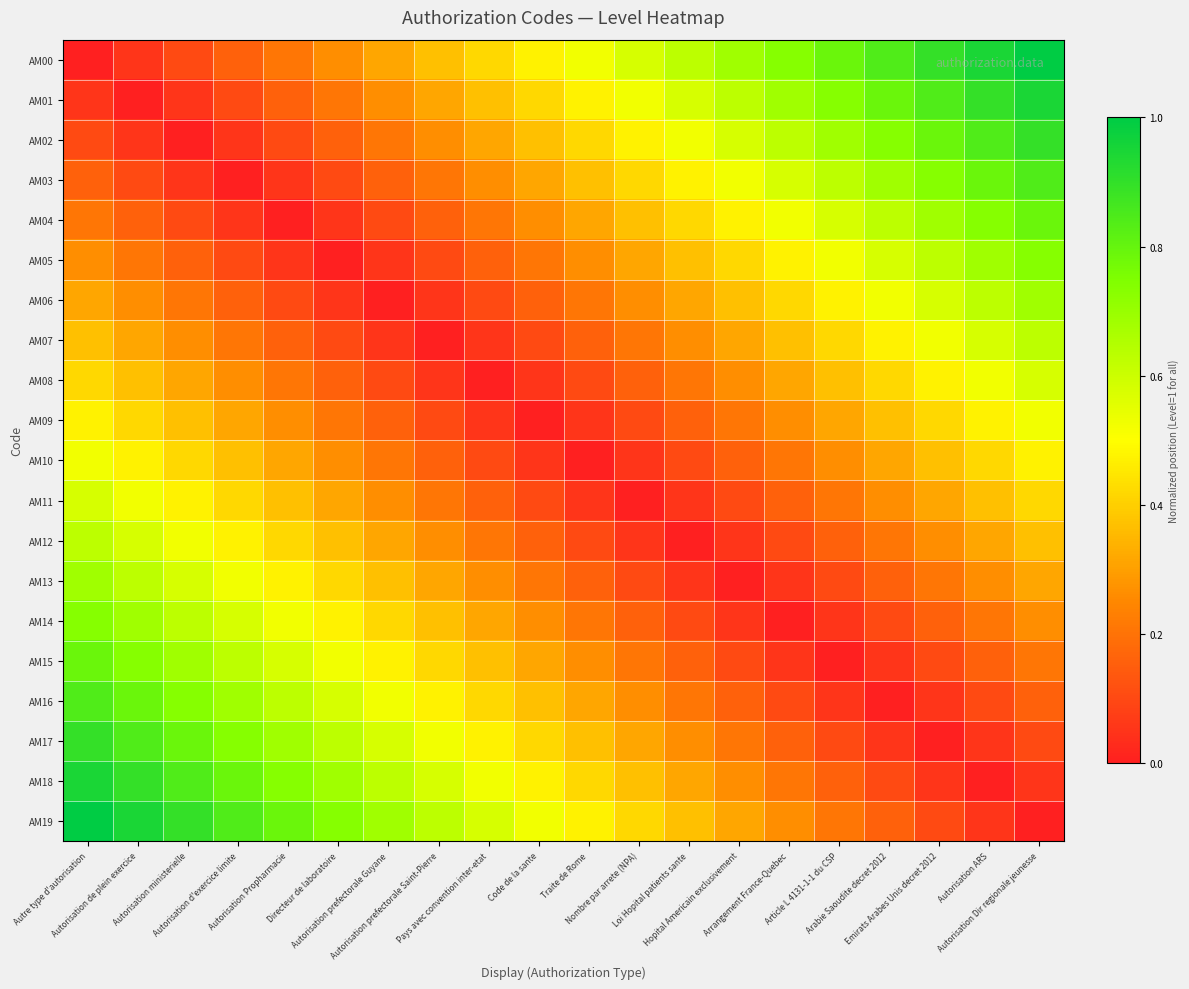

Reading right to left, transcribe all the data shown in this chart.

AM00: Autorisation Dir regionale jeunesse=1.0	Autorisation ARS=0.9	Emirats Arabes Unis decret 2012=0.9	Arabie Saoudite decret 2012=0.8	Article L 4131-1-1 du CSP=0.8	Arrangement France-Quebec=0.7	Hopital Americain exclusivement=0.7	Loi Hopital patients sante=0.6	Nombre par arrete (NPA)=0.6	Traite de Rome=0.5	Code de la sante=0.5	Pays avec convention inter-etat=0.4	Autorisation prefectorale Saint-Pierre=0.4	Autorisation prefectorale Guyane=0.3	Directeur de laboratoire=0.3	Autorisation Propharmacie=0.2	Autorisation d'exercice limite=0.2	Autorisation ministerielle=0.1	Autorisation de plein exercice=0.1	Autre type d'autorisation=0.0
AM01: Autorisation Dir regionale jeunesse=0.9	Autorisation ARS=0.9	Emirats Arabes Unis decret 2012=0.8	Arabie Saoudite decret 2012=0.8	Article L 4131-1-1 du CSP=0.7	Arrangement France-Quebec=0.7	Hopital Americain exclusivement=0.6	Loi Hopital patients sante=0.6	Nombre par arrete (NPA)=0.5	Traite de Rome=0.5	Code de la sante=0.4	Pays avec convention inter-etat=0.4	Autorisation prefectorale Saint-Pierre=0.3	Autorisation prefectorale Guyane=0.3	Directeur de laboratoire=0.2	Autorisation Propharmacie=0.2	Autorisation d'exercice limite=0.1	Autorisation ministerielle=0.1	Autorisation de plein exercice=0.0	Autre type d'autorisation=0.1
AM02: Autorisation Dir regionale jeunesse=0.9	Autorisation ARS=0.8	Emirats Arabes Unis decret 2012=0.8	Arabie Saoudite decret 2012=0.7	Article L 4131-1-1 du CSP=0.7	Arrangement France-Quebec=0.6	Hopital Americain exclusivement=0.6	Loi Hopital patients sante=0.5	Nombre par arrete (NPA)=0.5	Traite de Rome=0.4	Code de la sante=0.4	Pays avec convention inter-etat=0.3	Autorisation prefectorale Saint-Pierre=0.3	Autorisation prefectorale Guyane=0.2	Directeur de laboratoire=0.2	Autorisation Propharmacie=0.1	Autorisation d'exercice limite=0.1	Autorisation ministerielle=0.0	Autorisation de plein exercice=0.1	Autre type d'autorisation=0.1
AM03: Autorisation Dir regionale jeunesse=0.8	Autorisation ARS=0.8	Emirats Arabes Unis decret 2012=0.7	Arabie Saoudite decret 2012=0.7	Article L 4131-1-1 du CSP=0.6	Arrangement France-Quebec=0.6	Hopital Americain exclusivement=0.5	Loi Hopital patients sante=0.5	Nombre par arrete (NPA)=0.4	Traite de Rome=0.4	Code de la sante=0.3	Pays avec convention inter-etat=0.3	Autorisation prefectorale Saint-Pierre=0.2	Autorisation prefectorale Guyane=0.2	Directeur de laboratoire=0.1	Autorisation Propharmacie=0.1	Autorisation d'exercice limite=0.0	Autorisation ministerielle=0.1	Autorisation de plein exercice=0.1	Autre type d'autorisation=0.2
AM04: Autorisation Dir regionale jeunesse=0.8	Autorisation ARS=0.7	Emirats Arabes Unis decret 2012=0.7	Arabie Saoudite decret 2012=0.6	Article L 4131-1-1 du CSP=0.6	Arrangement France-Quebec=0.5	Hopital Americain exclusivement=0.5	Loi Hopital patients sante=0.4	Nombre par arrete (NPA)=0.4	Traite de Rome=0.3	Code de la sante=0.3	Pays avec convention inter-etat=0.2	Autorisation prefectorale Saint-Pierre=0.2	Autorisation prefectorale Guyane=0.1	Directeur de laboratoire=0.1	Autorisation Propharmacie=0.0	Autorisation d'exercice limite=0.1	Autorisation ministerielle=0.1	Autorisation de plein exercice=0.2	Autre type d'autorisation=0.2
AM05: Autorisation Dir regionale jeunesse=0.7	Autorisation ARS=0.7	Emirats Arabes Unis decret 2012=0.6	Arabie Saoudite decret 2012=0.6	Article L 4131-1-1 du CSP=0.5	Arrangement France-Quebec=0.5	Hopital Americain exclusivement=0.4	Loi Hopital patients sante=0.4	Nombre par arrete (NPA)=0.3	Traite de Rome=0.3	Code de la sante=0.2	Pays avec convention inter-etat=0.2	Autorisation prefectorale Saint-Pierre=0.1	Autorisation prefectorale Guyane=0.1	Directeur de laboratoire=0.0	Autorisation Propharmacie=0.1	Autorisation d'exercice limite=0.1	Autorisation ministerielle=0.2	Autorisation de plein exercice=0.2	Autre type d'autorisation=0.3
AM06: Autorisation Dir regionale jeunesse=0.7	Autorisation ARS=0.6	Emirats Arabes Unis decret 2012=0.6	Arabie Saoudite decret 2012=0.5	Article L 4131-1-1 du CSP=0.5	Arrangement France-Quebec=0.4	Hopital Americain exclusivement=0.4	Loi Hopital patients sante=0.3	Nombre par arrete (NPA)=0.3	Traite de Rome=0.2	Code de la sante=0.2	Pays avec convention inter-etat=0.1	Autorisation prefectorale Saint-Pierre=0.1	Autorisation prefectorale Guyane=0.0	Directeur de laboratoire=0.1	Autorisation Propharmacie=0.1	Autorisation d'exercice limite=0.2	Autorisation ministerielle=0.2	Autorisation de plein exercice=0.3	Autre type d'autorisation=0.3
AM07: Autorisation Dir regionale jeunesse=0.6	Autorisation ARS=0.6	Emirats Arabes Unis decret 2012=0.5	Arabie Saoudite decret 2012=0.5	Article L 4131-1-1 du CSP=0.4	Arrangement France-Quebec=0.4	Hopital Americain exclusivement=0.3	Loi Hopital patients sante=0.3	Nombre par arrete (NPA)=0.2	Traite de Rome=0.2	Code de la sante=0.1	Pays avec convention inter-etat=0.1	Autorisation prefectorale Saint-Pierre=0.0	Autorisation prefectorale Guyane=0.1	Directeur de laboratoire=0.1	Autorisation Propharmacie=0.2	Autorisation d'exercice limite=0.2	Autorisation ministerielle=0.3	Autorisation de plein exercice=0.3	Autre type d'autorisation=0.4
AM08: Autorisation Dir regionale jeunesse=0.6	Autorisation ARS=0.5	Emirats Arabes Unis decret 2012=0.5	Arabie Saoudite decret 2012=0.4	Article L 4131-1-1 du CSP=0.4	Arrangement France-Quebec=0.3	Hopital Americain exclusivement=0.3	Loi Hopital patients sante=0.2	Nombre par arrete (NPA)=0.2	Traite de Rome=0.1	Code de la sante=0.1	Pays avec convention inter-etat=0.0	Autorisation prefectorale Saint-Pierre=0.1	Autorisation prefectorale Guyane=0.1	Directeur de laboratoire=0.2	Autorisation Propharmacie=0.2	Autorisation d'exercice limite=0.3	Autorisation ministerielle=0.3	Autorisation de plein exercice=0.4	Autre type d'autorisation=0.4
AM09: Autorisation Dir regionale jeunesse=0.5	Autorisation ARS=0.5	Emirats Arabes Unis decret 2012=0.4	Arabie Saoudite decret 2012=0.4	Article L 4131-1-1 du CSP=0.3	Arrangement France-Quebec=0.3	Hopital Americain exclusivement=0.2	Loi Hopital patients sante=0.2	Nombre par arrete (NPA)=0.1	Traite de Rome=0.1	Code de la sante=0.0	Pays avec convention inter-etat=0.1	Autorisation prefectorale Saint-Pierre=0.1	Autorisation prefectorale Guyane=0.2	Directeur de laboratoire=0.2	Autorisation Propharmacie=0.3	Autorisation d'exercice limite=0.3	Autorisation ministerielle=0.4	Autorisation de plein exercice=0.4	Autre type d'autorisation=0.5
AM10: Autorisation Dir regionale jeunesse=0.5	Autorisation ARS=0.4	Emirats Arabes Unis decret 2012=0.4	Arabie Saoudite decret 2012=0.3	Article L 4131-1-1 du CSP=0.3	Arrangement France-Quebec=0.2	Hopital Americain exclusivement=0.2	Loi Hopital patients sante=0.1	Nombre par arrete (NPA)=0.1	Traite de Rome=0.0	Code de la sante=0.1	Pays avec convention inter-etat=0.1	Autorisation prefectorale Saint-Pierre=0.2	Autorisation prefectorale Guyane=0.2	Directeur de laboratoire=0.3	Autorisation Propharmacie=0.3	Autorisation d'exercice limite=0.4	Autorisation ministerielle=0.4	Autorisation de plein exercice=0.5	Autre type d'autorisation=0.5
AM11: Autorisation Dir regionale jeunesse=0.4	Autorisation ARS=0.4	Emirats Arabes Unis decret 2012=0.3	Arabie Saoudite decret 2012=0.3	Article L 4131-1-1 du CSP=0.2	Arrangement France-Quebec=0.2	Hopital Americain exclusivement=0.1	Loi Hopital patients sante=0.1	Nombre par arrete (NPA)=0.0	Traite de Rome=0.1	Code de la sante=0.1	Pays avec convention inter-etat=0.2	Autorisation prefectorale Saint-Pierre=0.2	Autorisation prefectorale Guyane=0.3	Directeur de laboratoire=0.3	Autorisation Propharmacie=0.4	Autorisation d'exercice limite=0.4	Autorisation ministerielle=0.5	Autorisation de plein exercice=0.5	Autre type d'autorisation=0.6
AM12: Autorisation Dir regionale jeunesse=0.4	Autorisation ARS=0.3	Emirats Arabes Unis decret 2012=0.3	Arabie Saoudite decret 2012=0.2	Article L 4131-1-1 du CSP=0.2	Arrangement France-Quebec=0.1	Hopital Americain exclusivement=0.1	Loi Hopital patients sante=0.0	Nombre par arrete (NPA)=0.1	Traite de Rome=0.1	Code de la sante=0.2	Pays avec convention inter-etat=0.2	Autorisation prefectorale Saint-Pierre=0.3	Autorisation prefectorale Guyane=0.3	Directeur de laboratoire=0.4	Autorisation Propharmacie=0.4	Autorisation d'exercice limite=0.5	Autorisation ministerielle=0.5	Autorisation de plein exercice=0.6	Autre type d'autorisation=0.6
AM13: Autorisation Dir regionale jeunesse=0.3	Autorisation ARS=0.3	Emirats Arabes Unis decret 2012=0.2	Arabie Saoudite decret 2012=0.2	Article L 4131-1-1 du CSP=0.1	Arrangement France-Quebec=0.1	Hopital Americain exclusivement=0.0	Loi Hopital patients sante=0.1	Nombre par arrete (NPA)=0.1	Traite de Rome=0.2	Code de la sante=0.2	Pays avec convention inter-etat=0.3	Autorisation prefectorale Saint-Pierre=0.3	Autorisation prefectorale Guyane=0.4	Directeur de laboratoire=0.4	Autorisation Propharmacie=0.5	Autorisation d'exercice limite=0.5	Autorisation ministerielle=0.6	Autorisation de plein exercice=0.6	Autre type d'autorisation=0.7
AM14: Autorisation Dir regionale jeunesse=0.3	Autorisation ARS=0.2	Emirats Arabes Unis decret 2012=0.2	Arabie Saoudite decret 2012=0.1	Article L 4131-1-1 du CSP=0.1	Arrangement France-Quebec=0.0	Hopital Americain exclusivement=0.1	Loi Hopital patients sante=0.1	Nombre par arrete (NPA)=0.2	Traite de Rome=0.2	Code de la sante=0.3	Pays avec convention inter-etat=0.3	Autorisation prefectorale Saint-Pierre=0.4	Autorisation prefectorale Guyane=0.4	Directeur de laboratoire=0.5	Autorisation Propharmacie=0.5	Autorisation d'exercice limite=0.6	Autorisation ministerielle=0.6	Autorisation de plein exercice=0.7	Autre type d'autorisation=0.7
AM15: Autorisation Dir regionale jeunesse=0.2	Autorisation ARS=0.2	Emirats Arabes Unis decret 2012=0.1	Arabie Saoudite decret 2012=0.1	Article L 4131-1-1 du CSP=0.0	Arrangement France-Quebec=0.1	Hopital Americain exclusivement=0.1	Loi Hopital patients sante=0.2	Nombre par arrete (NPA)=0.2	Traite de Rome=0.3	Code de la sante=0.3	Pays avec convention inter-etat=0.4	Autorisation prefectorale Saint-Pierre=0.4	Autorisation prefectorale Guyane=0.5	Directeur de laboratoire=0.5	Autorisation Propharmacie=0.6	Autorisation d'exercice limite=0.6	Autorisation ministerielle=0.7	Autorisation de plein exercice=0.7	Autre type d'autorisation=0.8
AM16: Autorisation Dir regionale jeunesse=0.2	Autorisation ARS=0.1	Emirats Arabes Unis decret 2012=0.1	Arabie Saoudite decret 2012=0.0	Article L 4131-1-1 du CSP=0.1	Arrangement France-Quebec=0.1	Hopital Americain exclusivement=0.2	Loi Hopital patients sante=0.2	Nombre par arrete (NPA)=0.3	Traite de Rome=0.3	Code de la sante=0.4	Pays avec convention inter-etat=0.4	Autorisation prefectorale Saint-Pierre=0.5	Autorisation prefectorale Guyane=0.5	Directeur de laboratoire=0.6	Autorisation Propharmacie=0.6	Autorisation d'exercice limite=0.7	Autorisation ministerielle=0.7	Autorisation de plein exercice=0.8	Autre type d'autorisation=0.8
AM17: Autorisation Dir regionale jeunesse=0.1	Autorisation ARS=0.1	Emirats Arabes Unis decret 2012=0.0	Arabie Saoudite decret 2012=0.1	Article L 4131-1-1 du CSP=0.1	Arrangement France-Quebec=0.2	Hopital Americain exclusivement=0.2	Loi Hopital patients sante=0.3	Nombre par arrete (NPA)=0.3	Traite de Rome=0.4	Code de la sante=0.4	Pays avec convention inter-etat=0.5	Autorisation prefectorale Saint-Pierre=0.5	Autorisation prefectorale Guyane=0.6	Directeur de laboratoire=0.6	Autorisation Propharmacie=0.7	Autorisation d'exercice limite=0.7	Autorisation ministerielle=0.8	Autorisation de plein exercice=0.8	Autre type d'autorisation=0.9
AM18: Autorisation Dir regionale jeunesse=0.1	Autorisation ARS=0.0	Emirats Arabes Unis decret 2012=0.1	Arabie Saoudite decret 2012=0.1	Article L 4131-1-1 du CSP=0.2	Arrangement France-Quebec=0.2	Hopital Americain exclusivement=0.3	Loi Hopital patients sante=0.3	Nombre par arrete (NPA)=0.4	Traite de Rome=0.4	Code de la sante=0.5	Pays avec convention inter-etat=0.5	Autorisation prefectorale Saint-Pierre=0.6	Autorisation prefectorale Guyane=0.6	Directeur de laboratoire=0.7	Autorisation Propharmacie=0.7	Autorisation d'exercice limite=0.8	Autorisation ministerielle=0.8	Autorisation de plein exercice=0.9	Autre type d'autorisation=0.9
AM19: Autorisation Dir regionale jeunesse=0.0	Autorisation ARS=0.1	Emirats Arabes Unis decret 2012=0.1	Arabie Saoudite decret 2012=0.2	Article L 4131-1-1 du CSP=0.2	Arrangement France-Quebec=0.3	Hopital Americain exclusivement=0.3	Loi Hopital patients sante=0.4	Nombre par arrete (NPA)=0.4	Traite de Rome=0.5	Code de la sante=0.5	Pays avec convention inter-etat=0.6	Autorisation prefectorale Saint-Pierre=0.6	Autorisation prefectorale Guyane=0.7	Directeur de laboratoire=0.7	Autorisation Propharmacie=0.8	Autorisation d'exercice limite=0.8	Autorisation ministerielle=0.9	Autorisation de plein exercice=0.9	Autre type d'autorisation=1.0